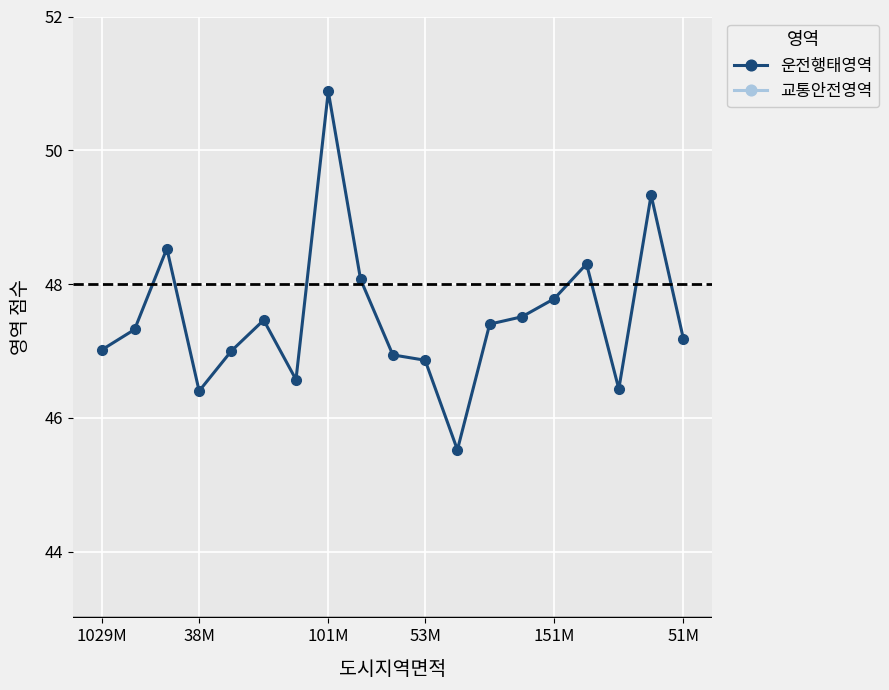

At how many categories does at least one series exceed 15?

19